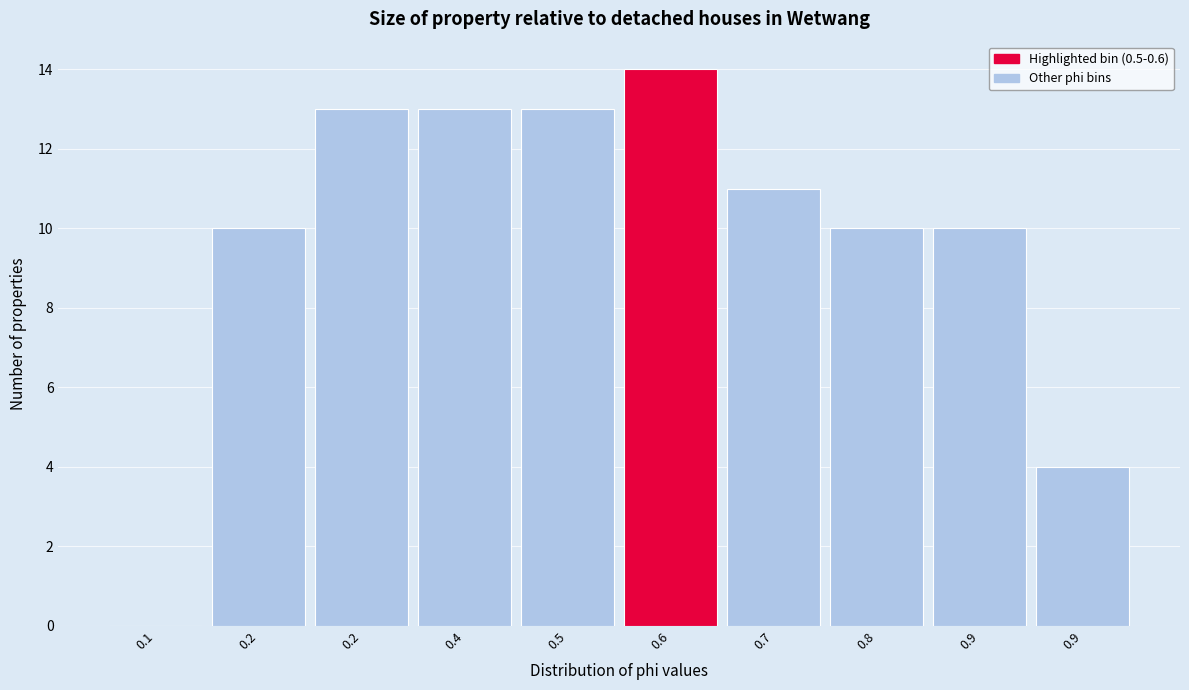

How many values are above zero?

9